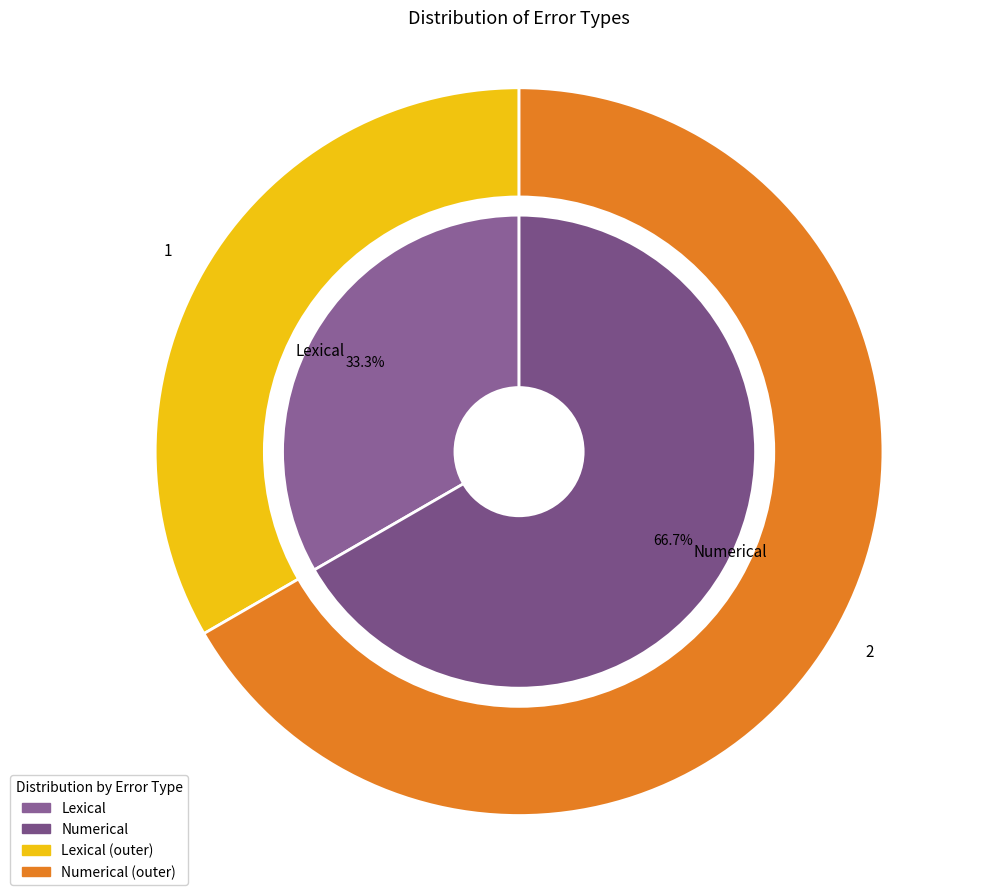

To the nearest percent, what is the combined percentage of Lexical and Numerical?

100%